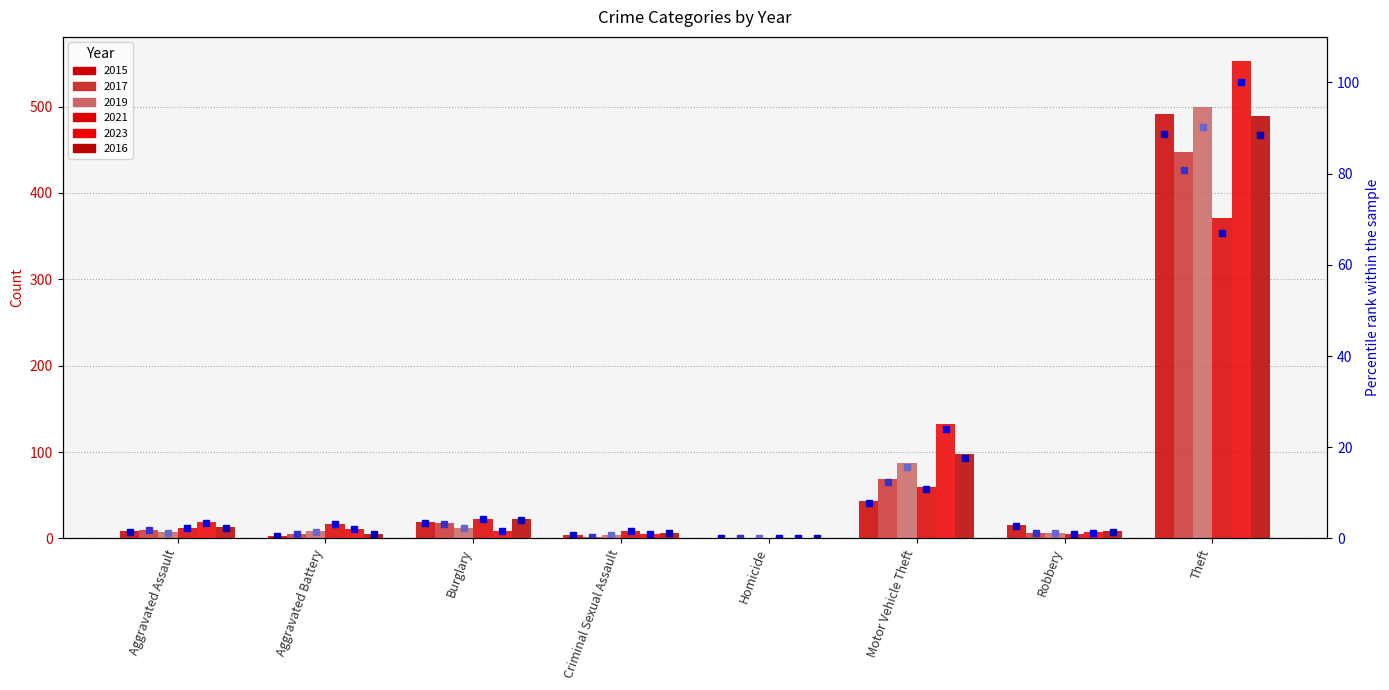

Which label corresponds to the largest value in the chart?

Theft